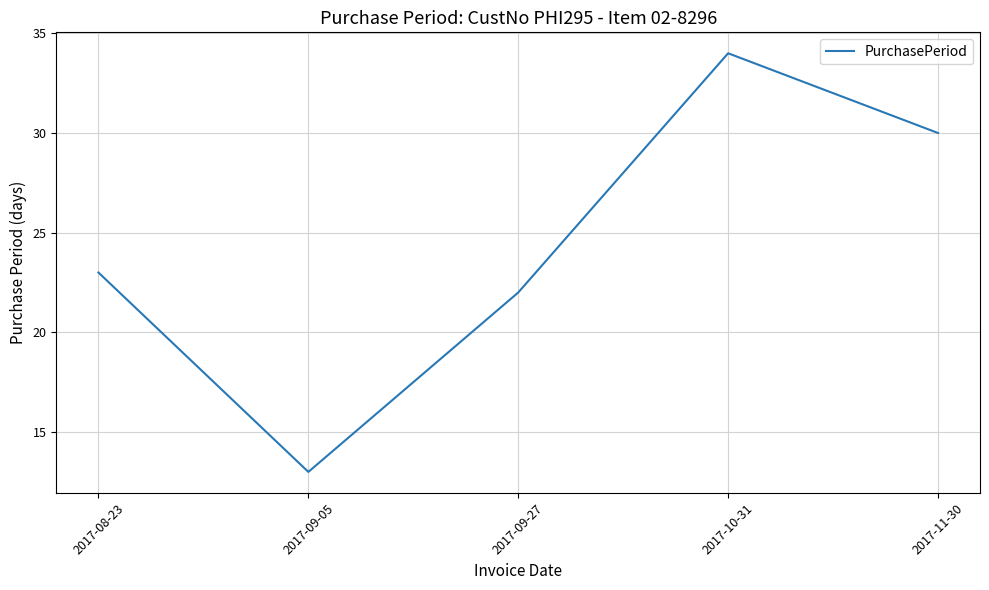

Rank the categories by value from lowest to highest.

2017-09-05, 2017-09-27, 2017-08-23, 2017-11-30, 2017-10-31